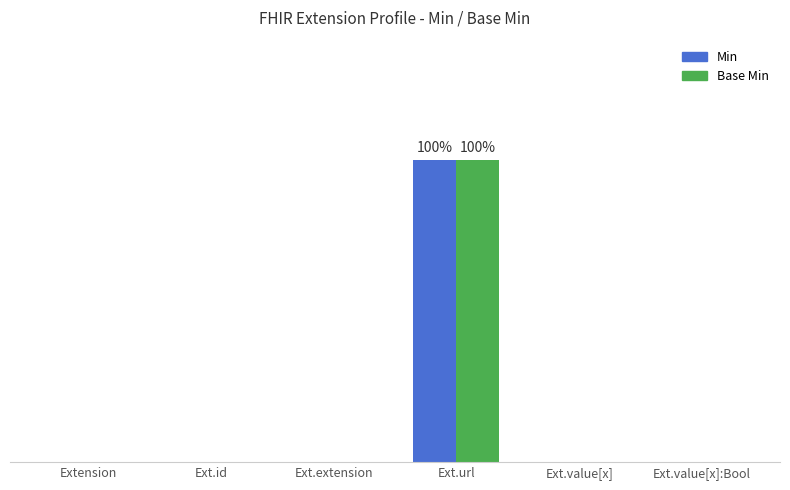

What is the sum of all Min values?

1